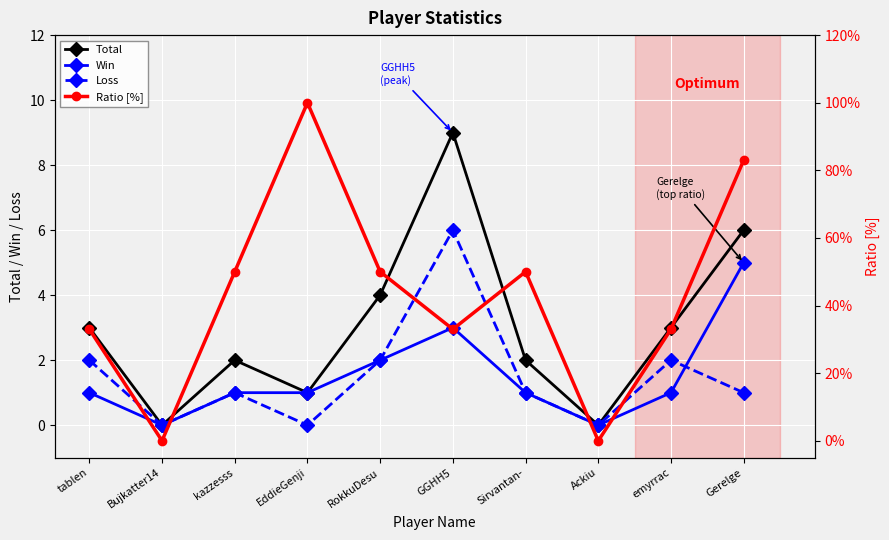

How many positive values does the Loss series have?

7